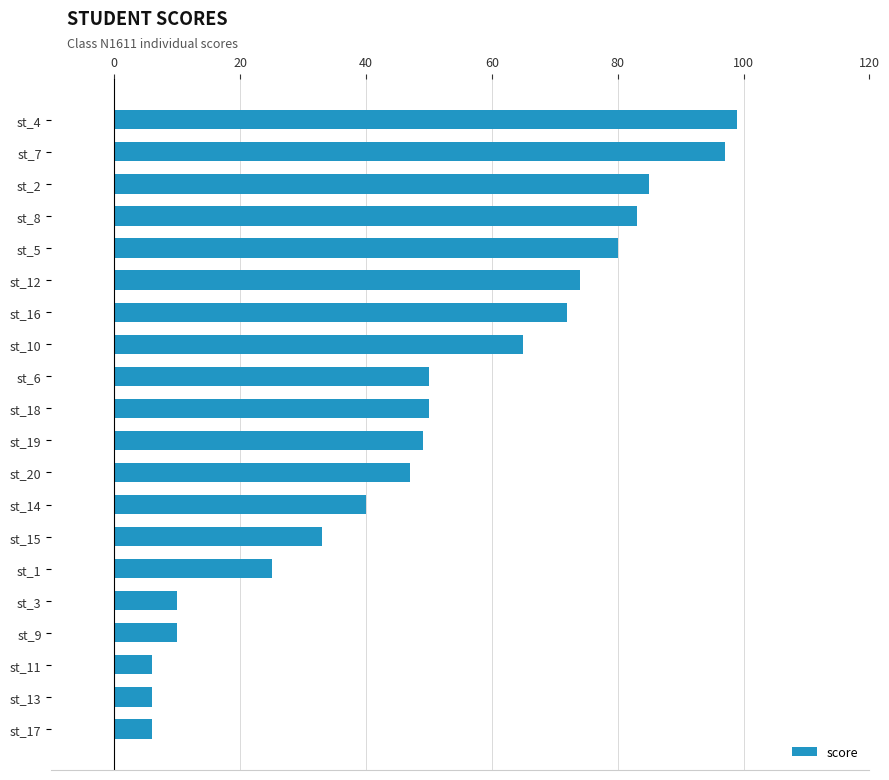

What is the maximum value shown in the chart?

99